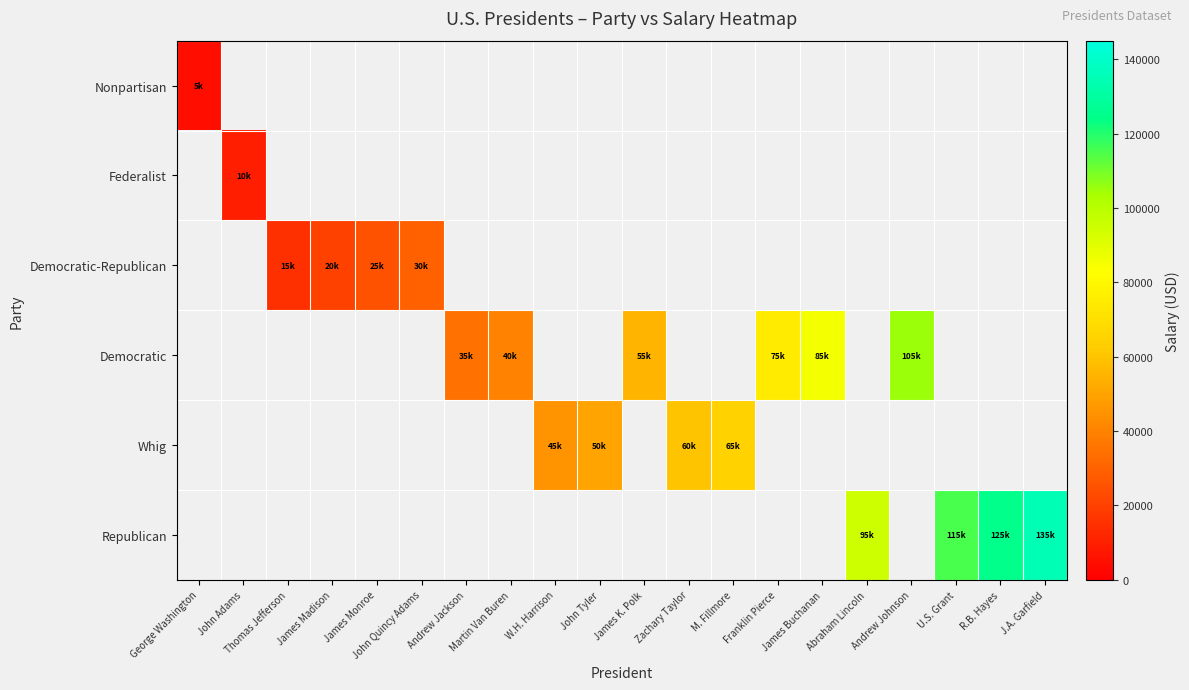

Is the value of Nonpartisan at W.H. Harrison greater than the value of Whig at M. Fillmore?

No